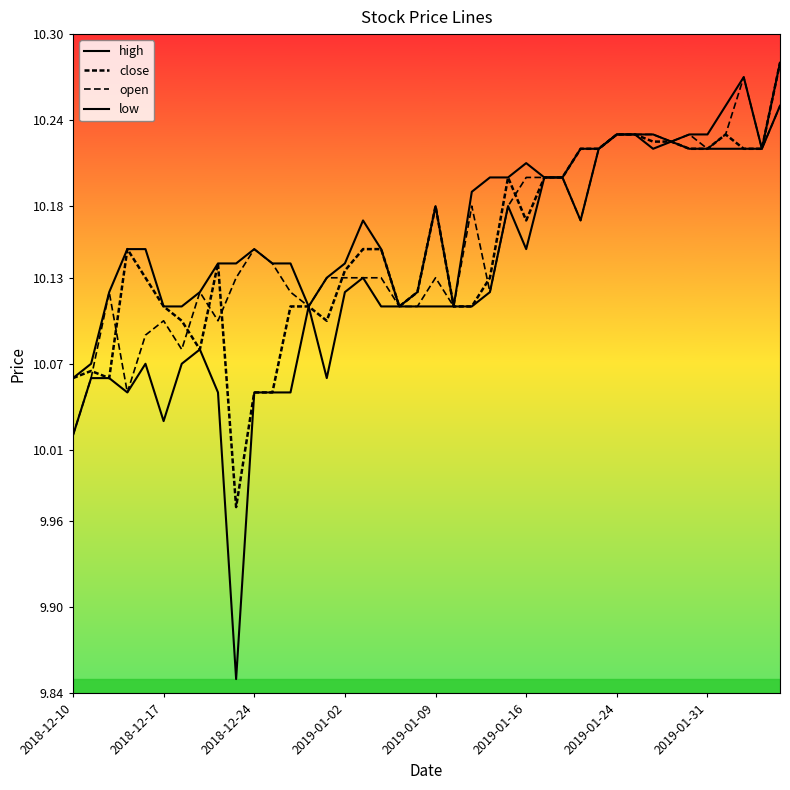

What is the average value of the close series?

10.1